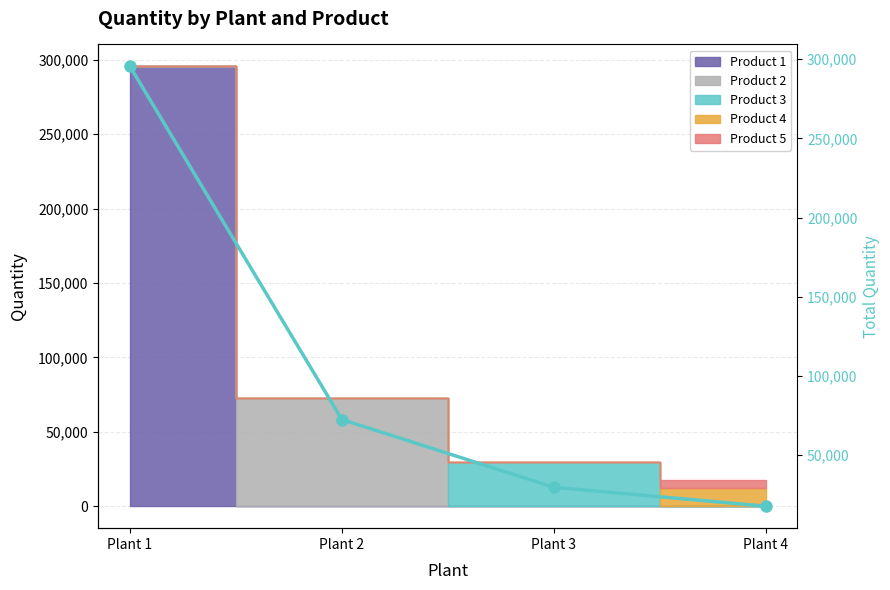

Reading left to right, extract all data points from this chart.

295488.7	72580.2	29797.4	17862.4